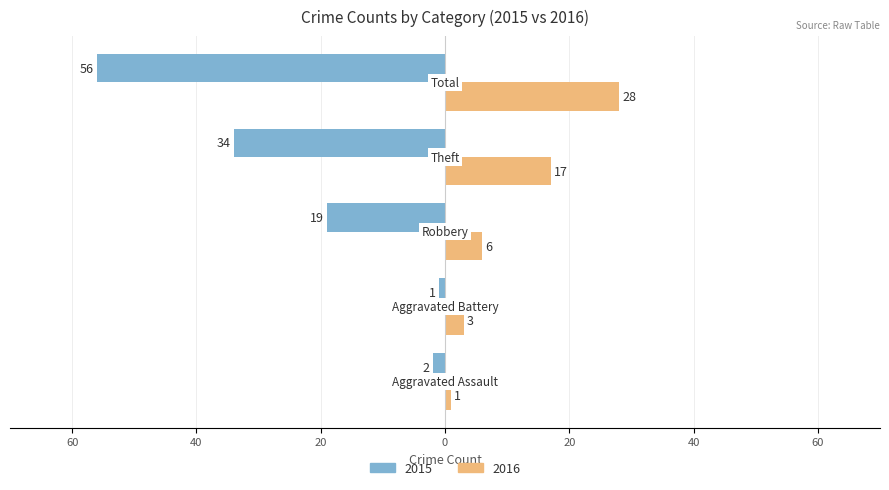

Which category has the highest value across all series?

Total